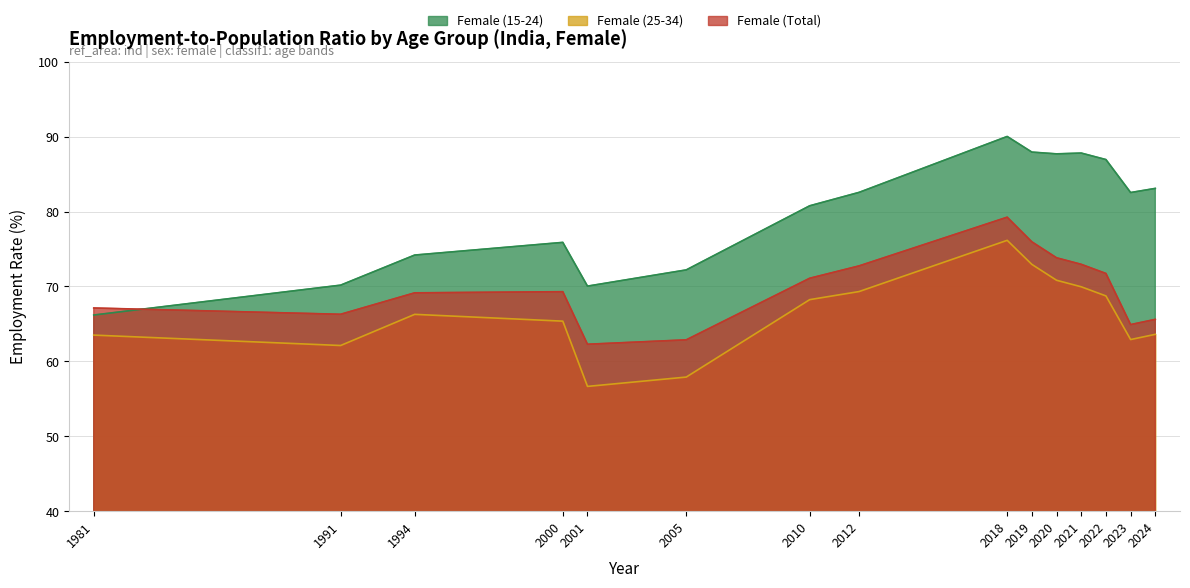

Where does the Female (25-34) series first go above 66?

1994